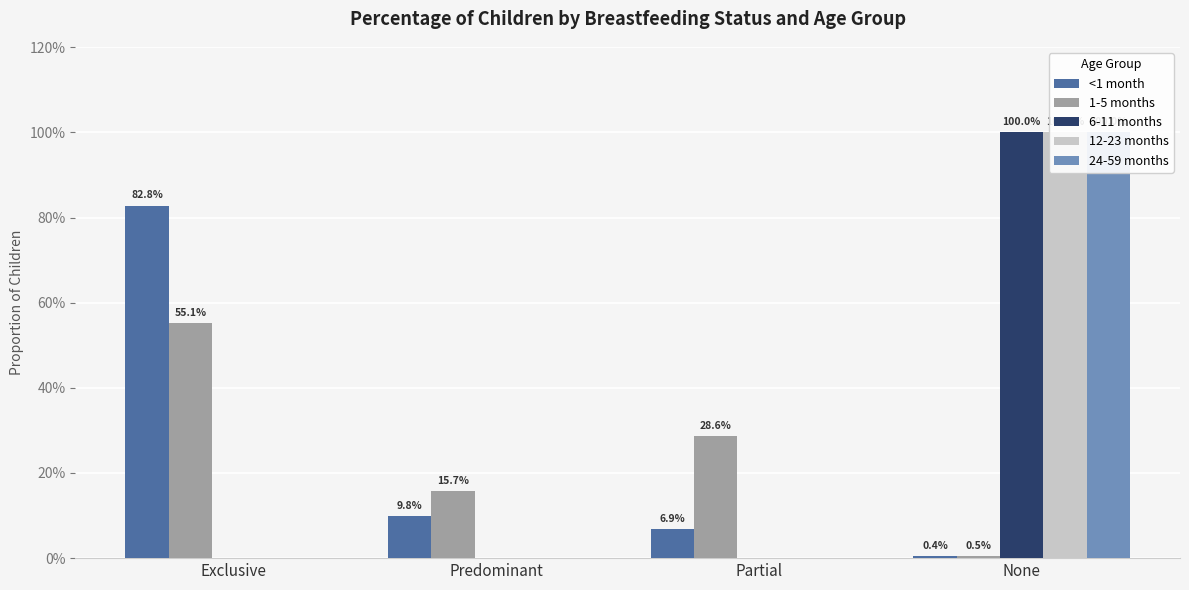

Reading right to left, transcribe all the data shown in this chart.

<1 month: None=0.0	Partial=0.1	Predominant=0.1	Exclusive=0.8
1-5 months: None=0.0	Partial=0.3	Predominant=0.2	Exclusive=0.6
6-11 months: None=1.0	Partial=0.0	Predominant=0.0	Exclusive=0.0
12-23 months: None=1.0	Partial=0.0	Predominant=0.0	Exclusive=0.0
24-59 months: None=1.0	Partial=0.0	Predominant=0.0	Exclusive=0.0